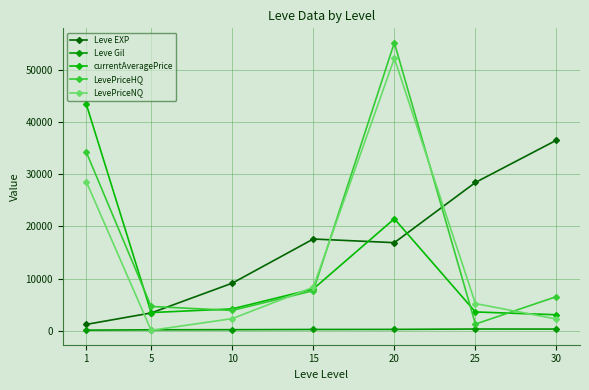

Rank the series at 10 from lowest to highest value.

Leve Gil, LevePriceNQ, LevePriceHQ, currentAveragePrice, Leve EXP